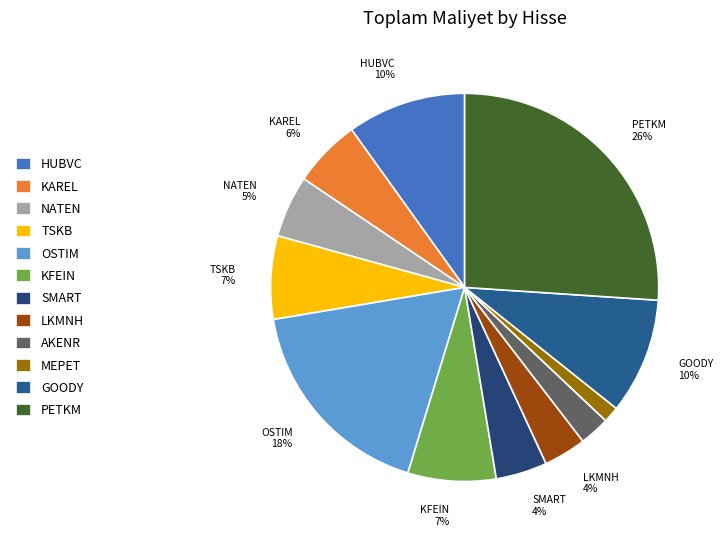

Does OSTIM account for over 50% of the chart?

No